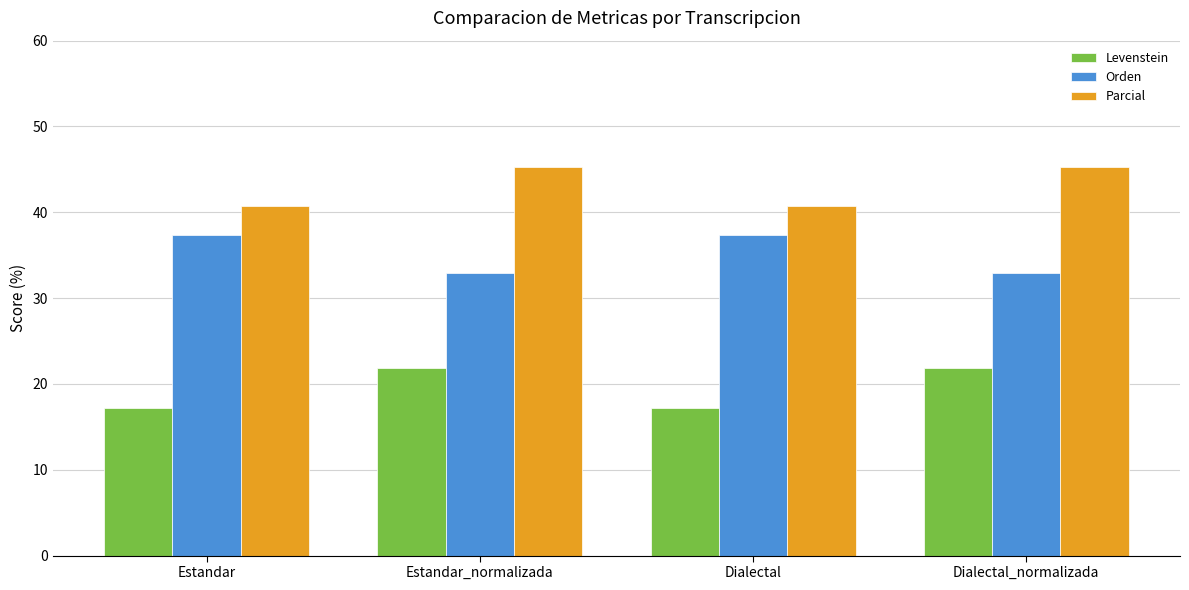

Read the Parcial value at Dialectal_normalizada.

45.3